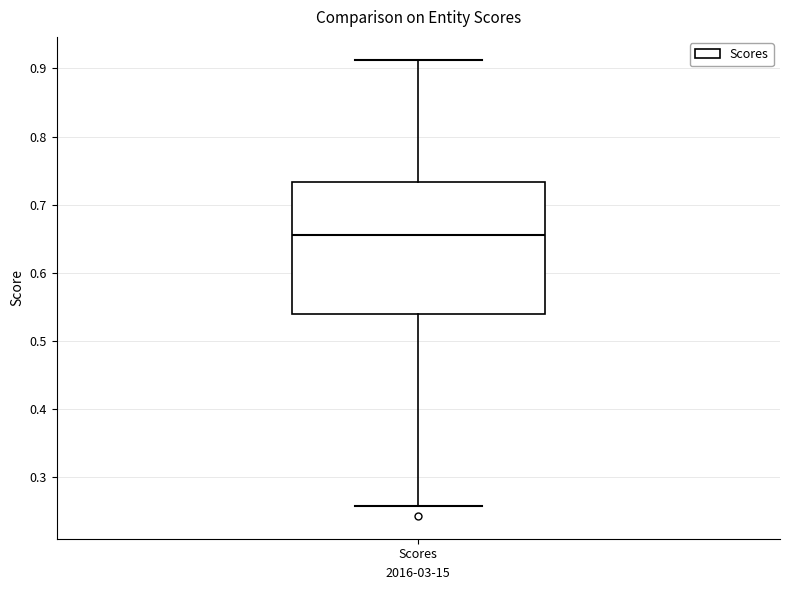

Transcribe this box plot: give where the median line is, the range the box spans, and where the two whiskers end, as read against the y-axis. The values are not printed on the chart, so give them approximately, as read against the axis.

median 0.65, box 0.54 to 0.73, whiskers 0.26 to 0.91